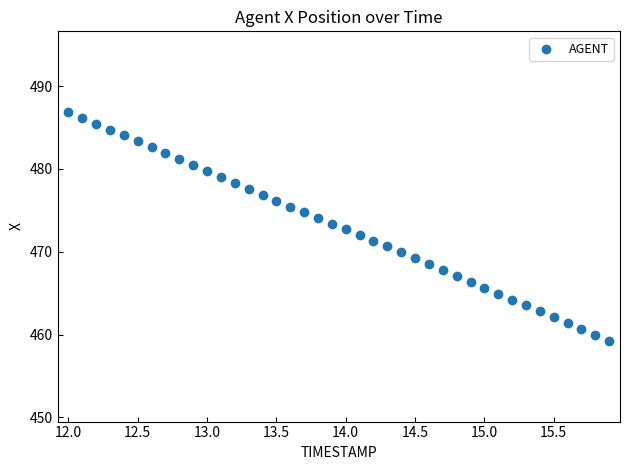

What is the range of X values (max minus min)?

3.9